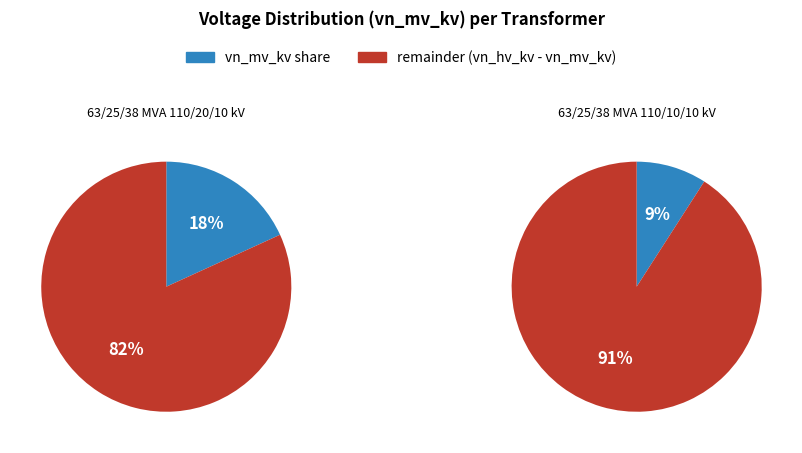

To the nearest percent, what is the combined percentage of 63/25/38 MVA 110/10/10 kV and 63/25/38 MVA 110/20/10 kV?

100%